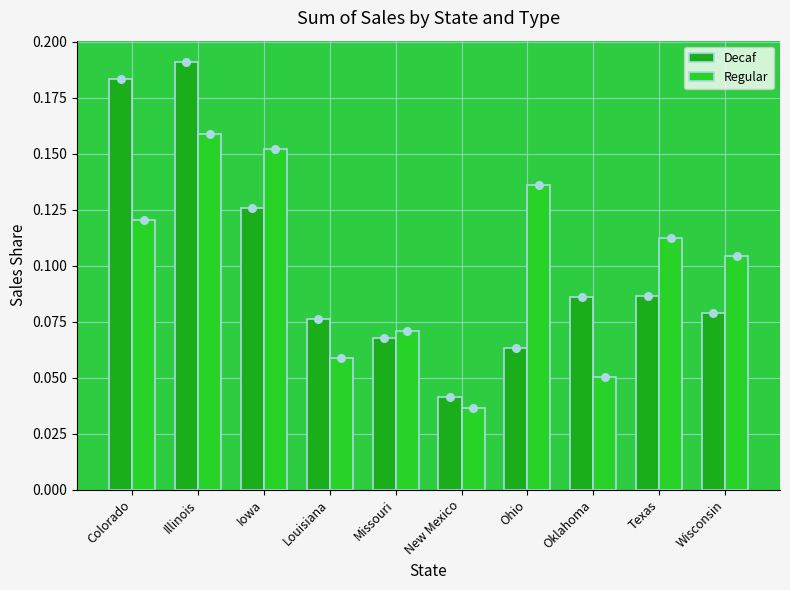

At how many categories does at least one series exceed 0?

10